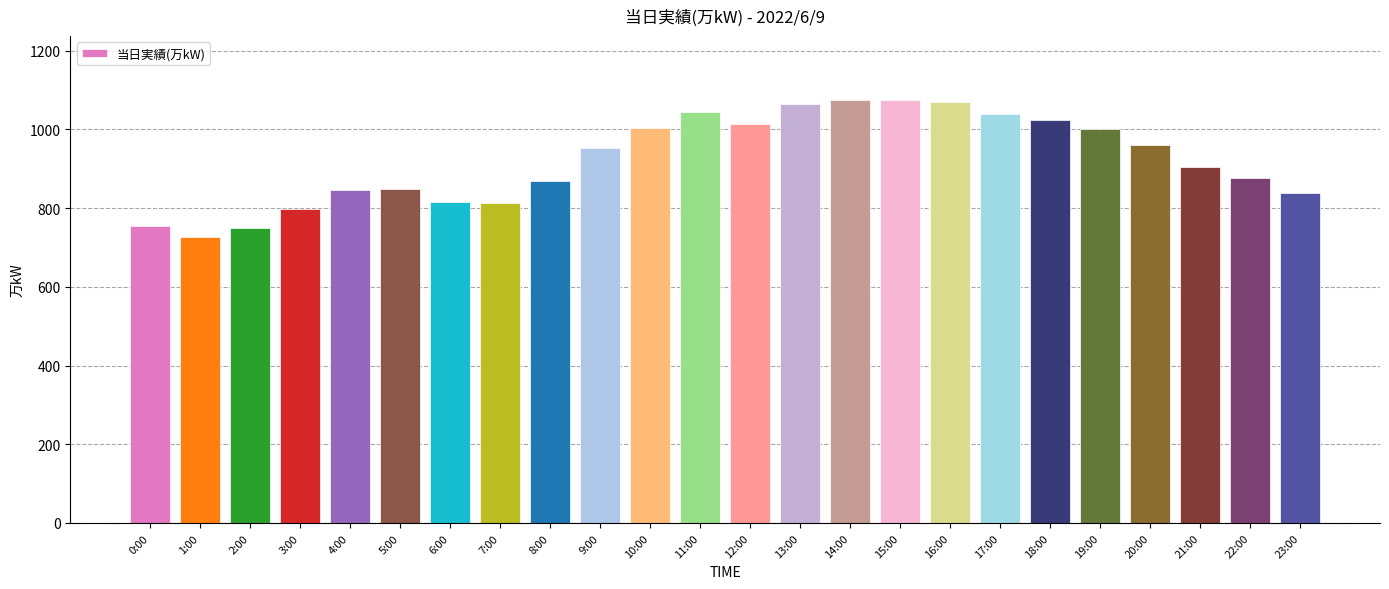

What value does the data have at 16:00?

1069